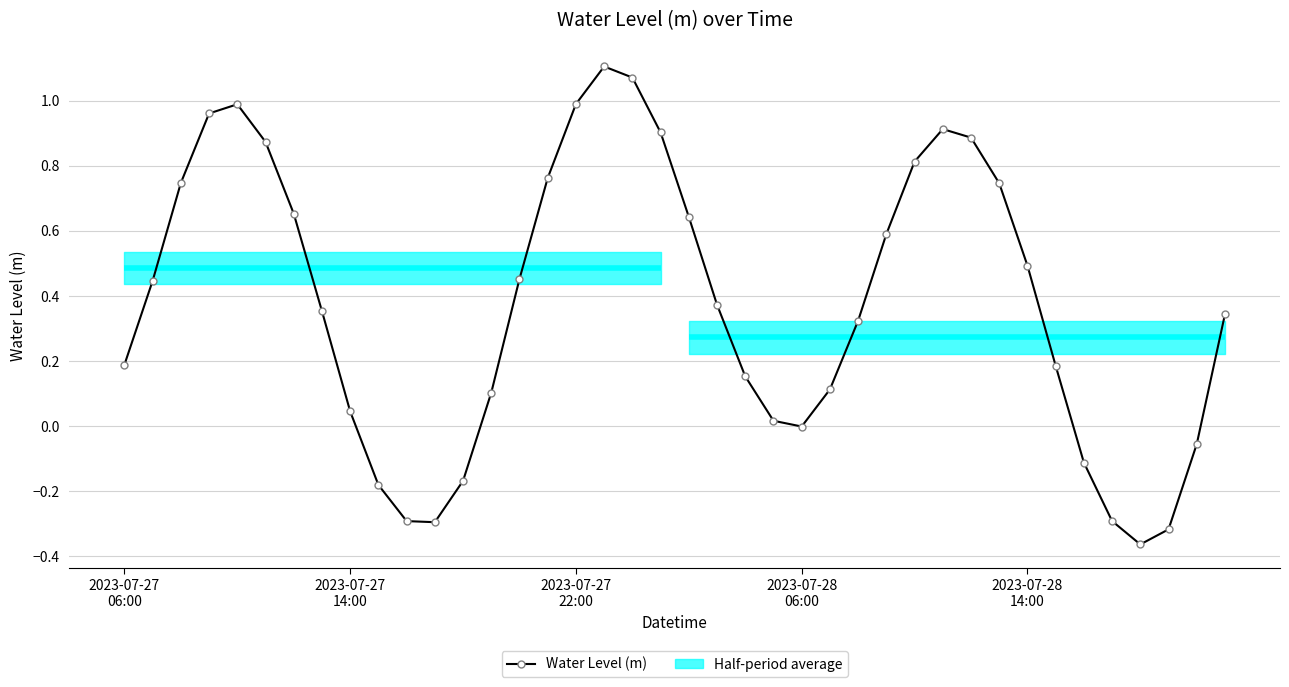

At which category does the chart reach its minimum across all series?

36